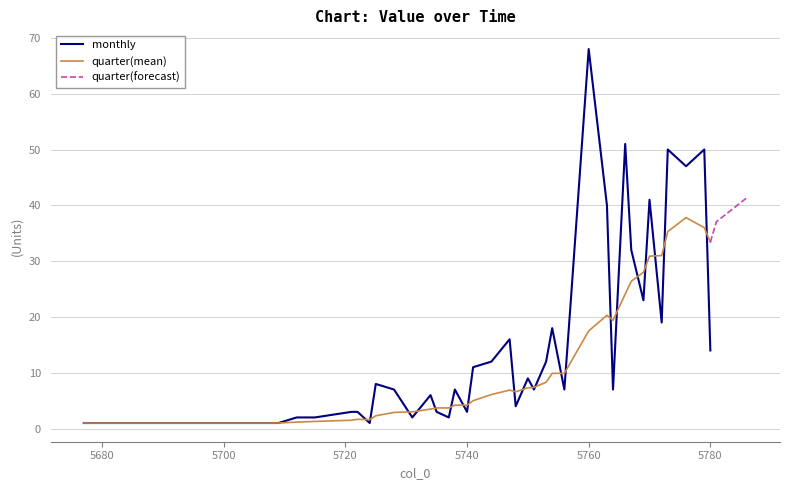

Reading right to left, list all the values displayed in this chart.

14	50	47	50	19	41	23	32	51	7	40	68	22	7	18	12	7	9	4	16	12	11	3	7	2	3	6	2	7	8	1	3	3	2	2	1	1	1	1	1